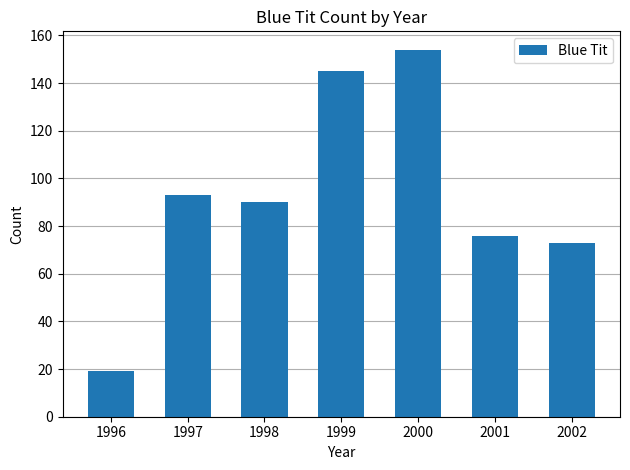

What is the difference between the maximum and second lowest values?

81